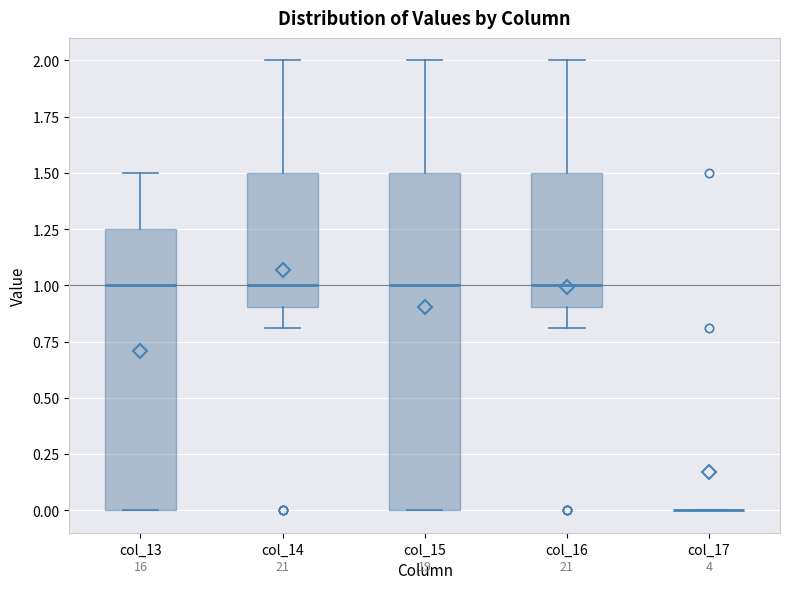

Reading left to right, read every box against the y-axis: the position of its median line, the range the box covers, and the ends of its whiskers. The values are not printed on the chart, so give them approximately, as read against the axis.

col_13: median 1.00, box 0.00 to 1.25, whiskers 0.00 to 1.50
col_14: median 1.00, box 0.90 to 1.50, whiskers 0.80 to 2.00
col_15: median 1.00, box 0.00 to 1.50, whiskers 0.00 to 2.00
col_16: median 1.00, box 0.90 to 1.50, whiskers 0.80 to 2.00
col_17: box collapsed to a line at 0.00, whiskers 0.00 to 0.00